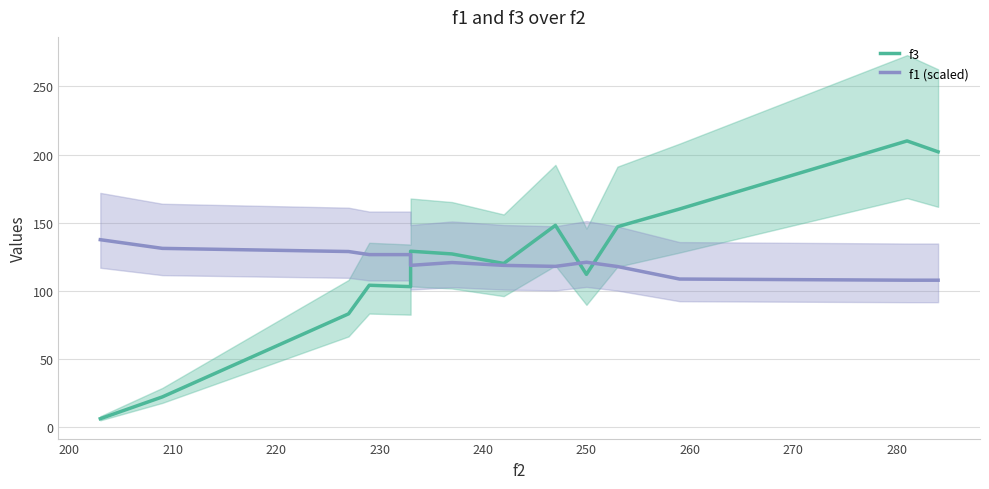

How many interior local peaks does the f1 (scaled) series have?

2